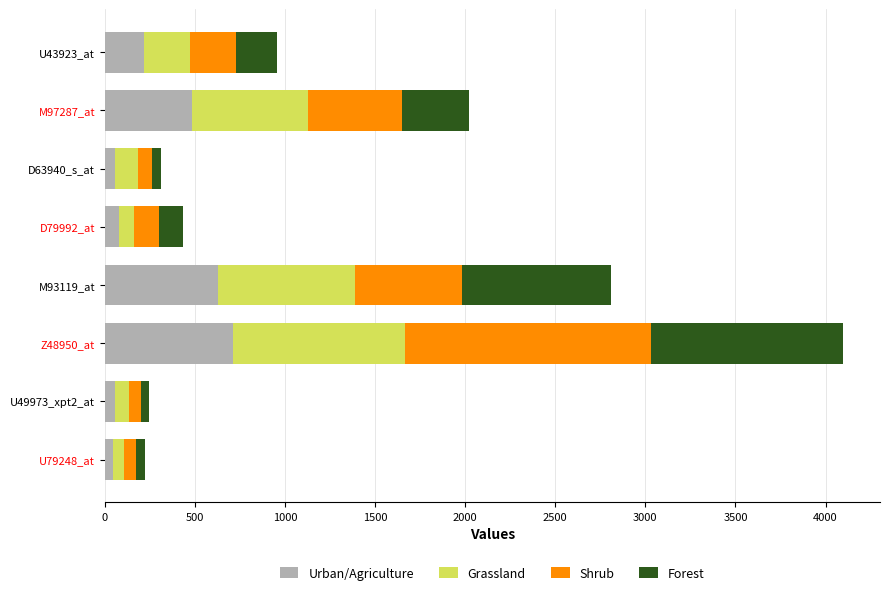

What is the maximum value for Urban/Agriculture?

714